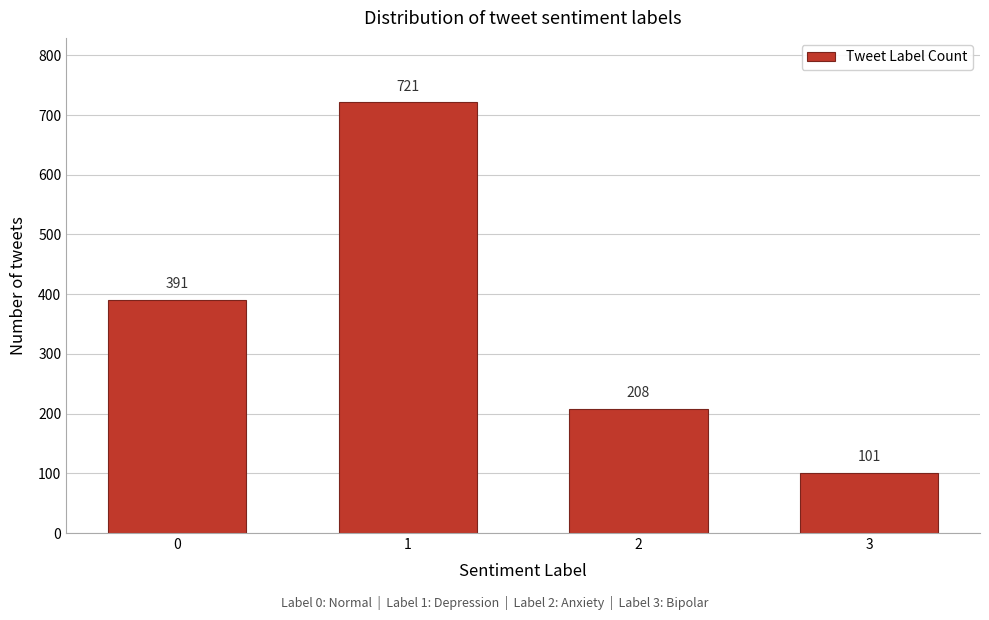

Reading left to right, what are all the values shown in this chart?

0=391	1=721	2=208	3=101